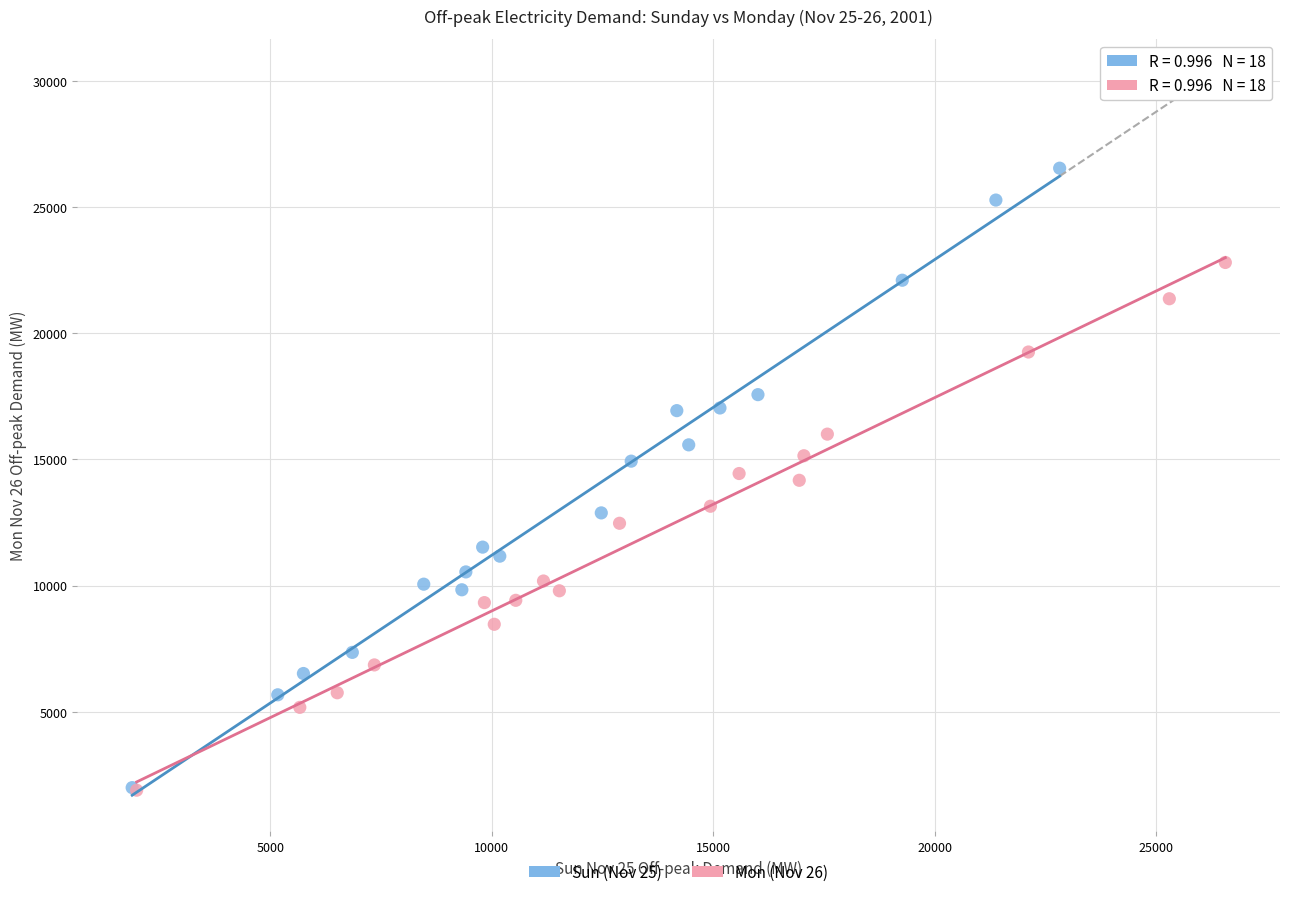

Which series has the largest Y range (max minus min)?

Sun (Nov 25)